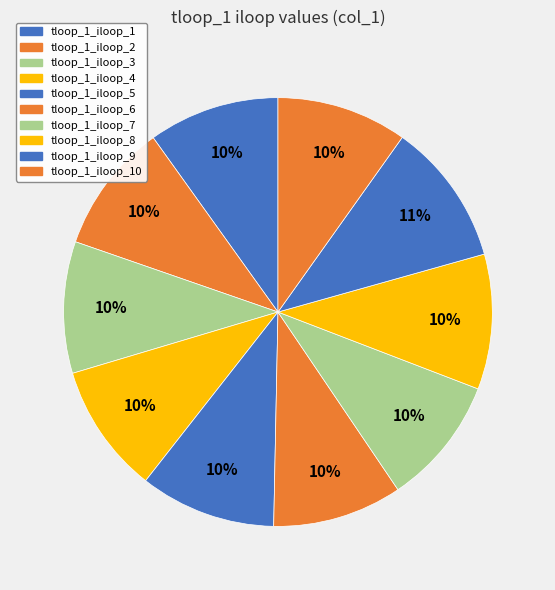

Does any single category account for the majority?

No